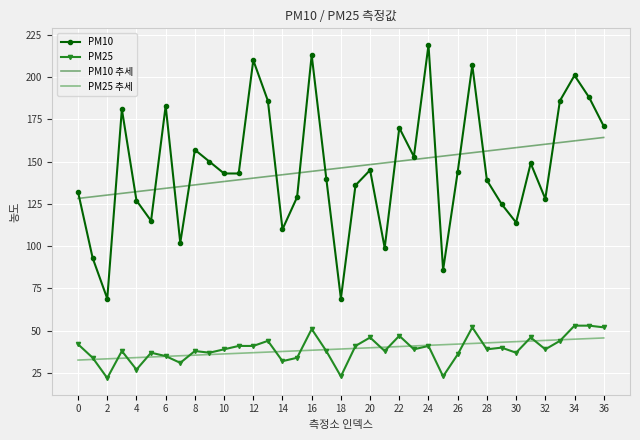

True or false: PM10 추세 and PM25 추세 intersect in this chart.

False